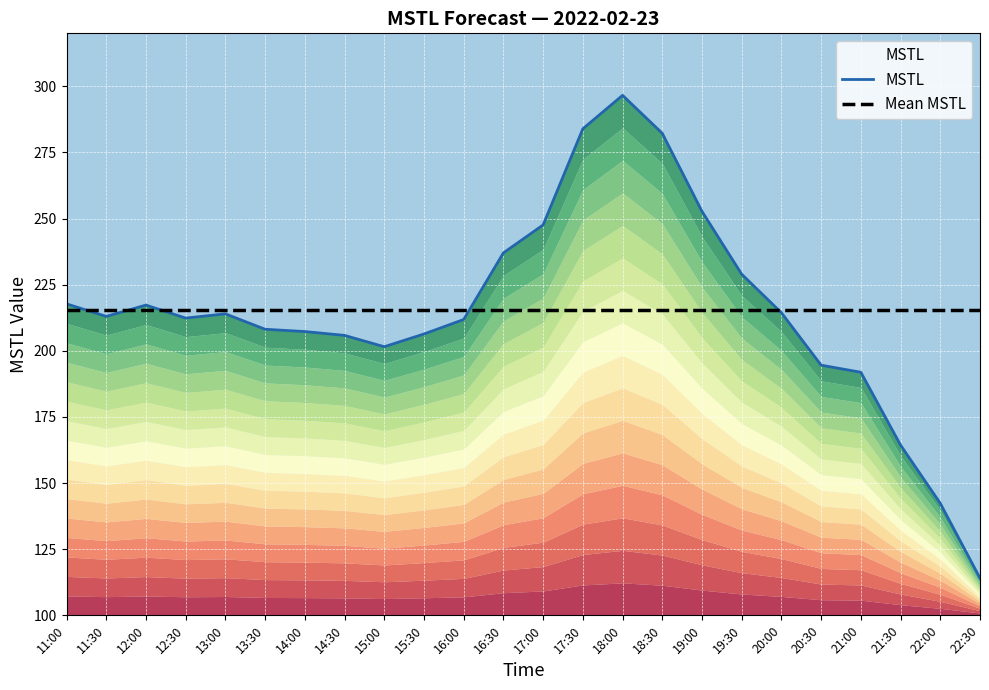

Reading right to left, extract all data points from this chart.

MSTL: 22:30=114.1	22:00=142.3	21:30=164.3	21:00=191.9	20:30=194.6	20:00=214.4	19:30=228.9	19:00=252.7	18:30=282.2	18:00=296.6	17:30=283.9	17:00=247.6	16:30=237.0	16:00=211.8	15:30=206.4	15:00=201.5	14:30=205.8	14:00=207.3	13:30=208.1	13:00=214.0	12:30=212.4	12:00=217.3	11:30=213.0	11:00=217.7
Mean MSTL: 22:30=215.2	22:00=215.2	21:30=215.2	21:00=215.2	20:30=215.2	20:00=215.2	19:30=215.2	19:00=215.2	18:30=215.2	18:00=215.2	17:30=215.2	17:00=215.2	16:30=215.2	16:00=215.2	15:30=215.2	15:00=215.2	14:30=215.2	14:00=215.2	13:30=215.2	13:00=215.2	12:30=215.2	12:00=215.2	11:30=215.2	11:00=215.2